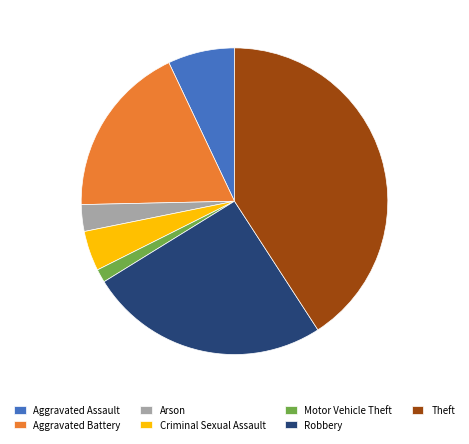

Is there any slice that represents more than half of the pie?

No